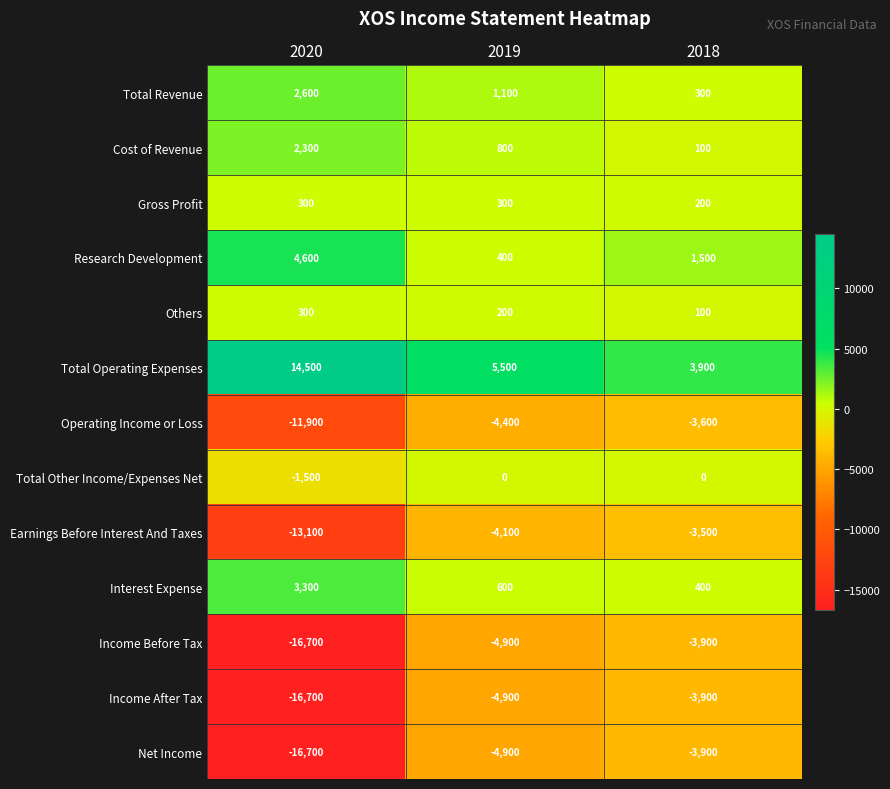

Between 2019 and 2018, which series saw the biggest shift?

Total Operating Expenses